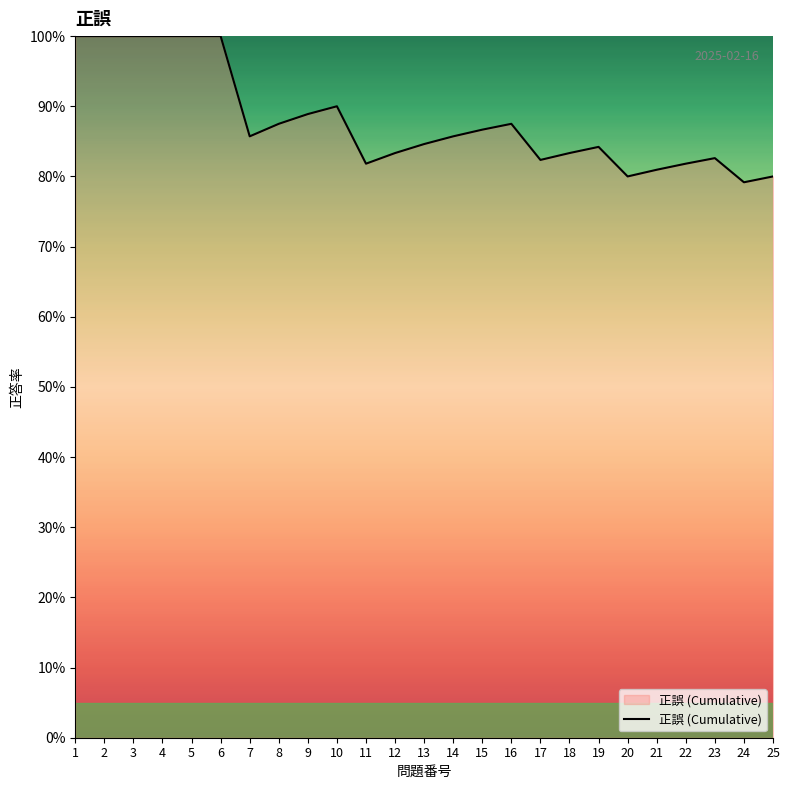

What is the difference between the values at 24 and 2?

20.8